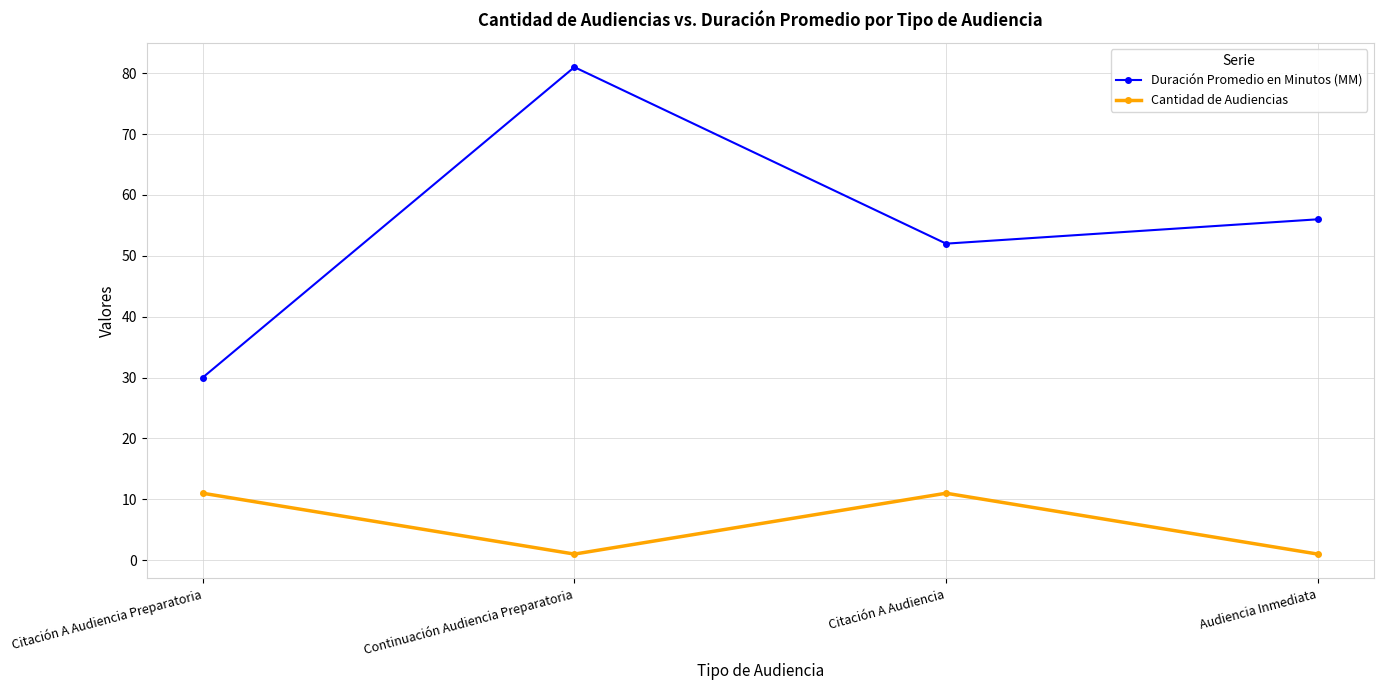

What position from the left is Citación A Audiencia Preparatoria?

1